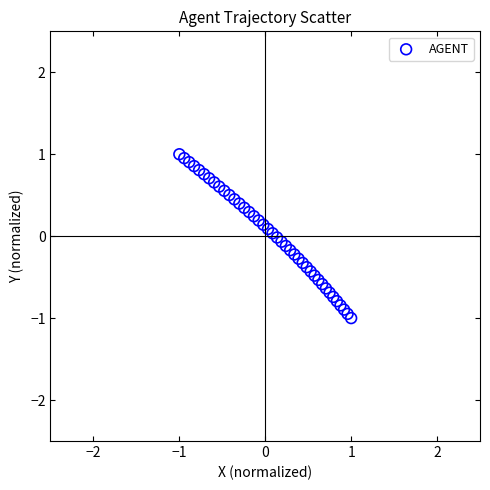

What is the range of X values (max minus min)?

2.0